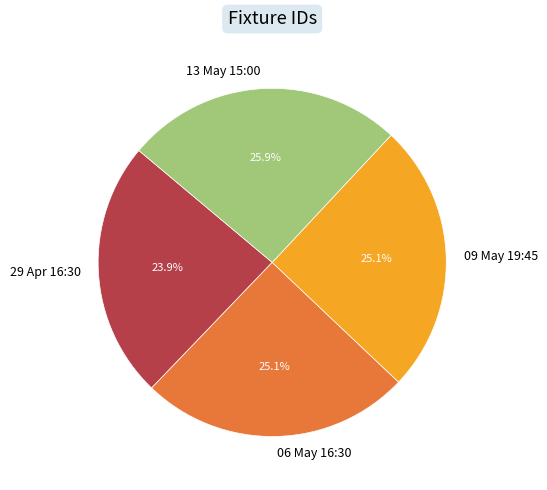

Which has a higher value, 13 May 15:00 or 29 Apr 16:30?

13 May 15:00